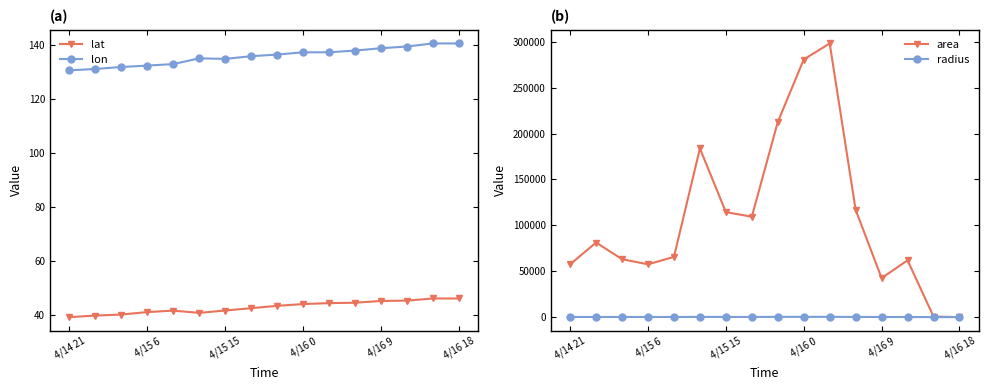

True or false: lon and lat intersect in this chart.

False